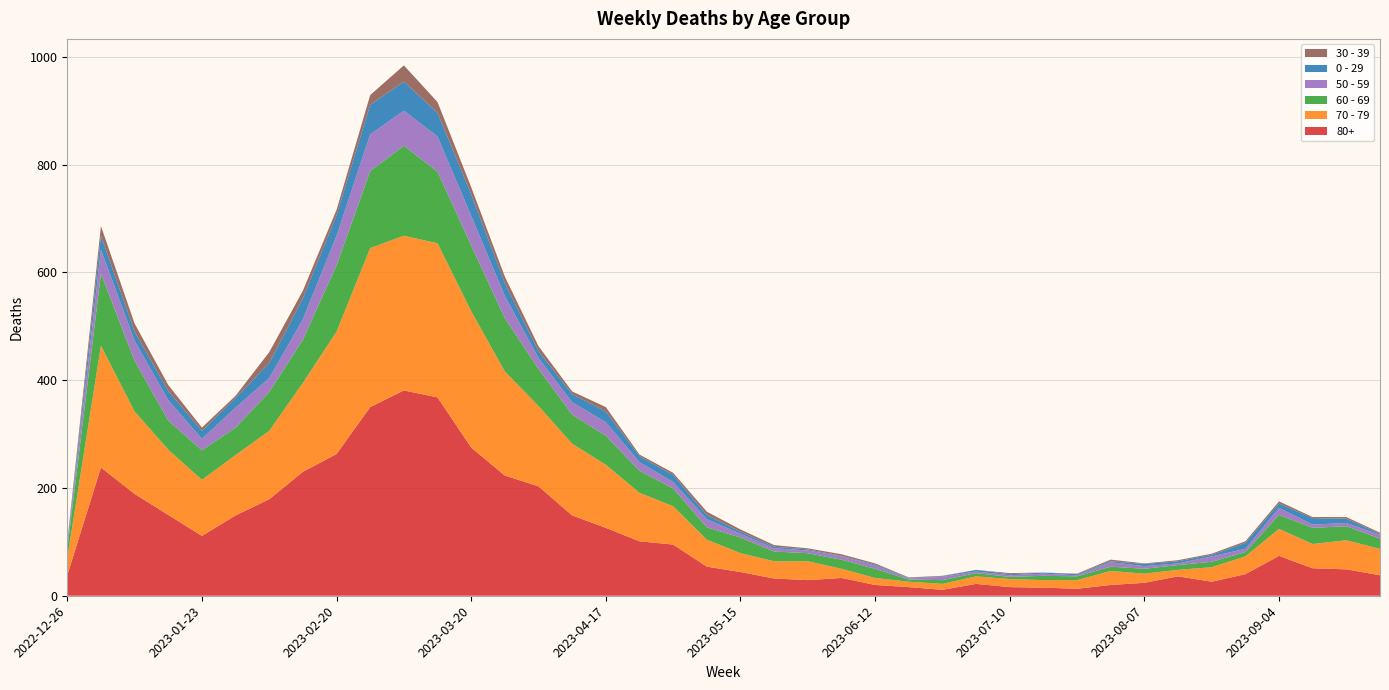

Reading left to right, transcribe all the data shown in this chart.

80+: 38	238	189	150	111	149	179	230	263	350	381	368	275	223	203	149	126	101	95	54	44	32	29	33	20	16	11	22	16	15	13	20	24	36	26	40	74	51	49	38
70 - 79: 32	226	153	121	104	112	127	165	227	295	287	286	253	193	149	133	117	90	71	50	35	32	35	17	13	10	11	14	15	14	16	26	17	12	27	33	50	45	54	49
60 - 69: 16	134	94	54	55	51	72	80	123	143	167	133	122	99	69	54	54	41	33	23	29	18	15	17	17	4	7	6	4	8	7	8	9	9	10	8	26	30	26	19
50 - 59: 5	44	37	38	21	37	26	38	55	68	65	65	55	41	20	23	25	16	12	15	7	6	5	6	6	2	6	3	3	4	2	8	5	3	10	6	13	6	6	7
0 - 29: 4	26	17	17	15	18	28	39	38	55	54	44	40	24	13	15	20	11	13	8	4	3	2	1	2	1	1	3	2	2	2	2	4	4	3	11	8	12	8	2
30 - 39: 5	18	15	11	6	4	20	14	10	18	30	20	13	12	9	5	8	3	4	6	4	3	2	3	2	1	1	0	2	0	1	3	1	2	2	3	4	2	3	2